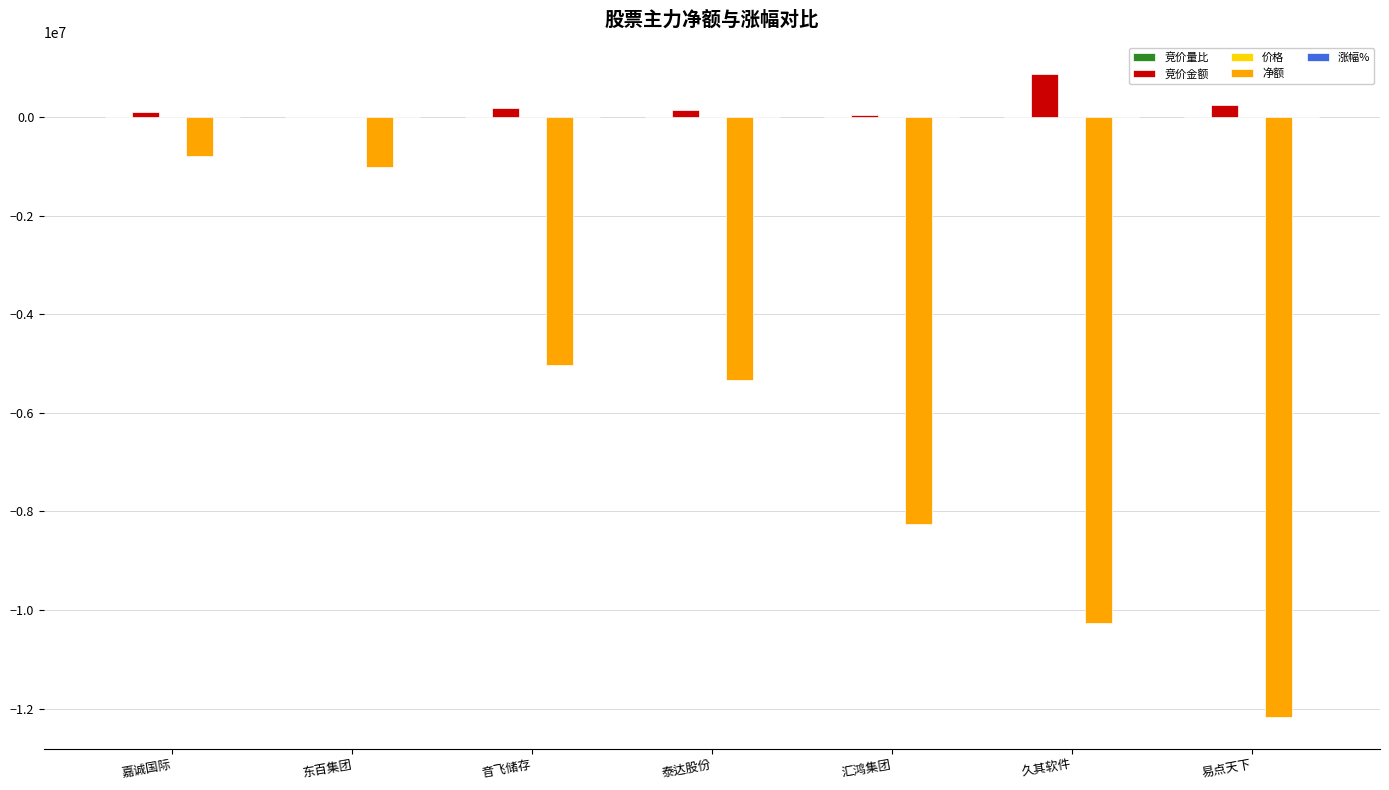

What is the maximum value shown in the chart?

868095.0